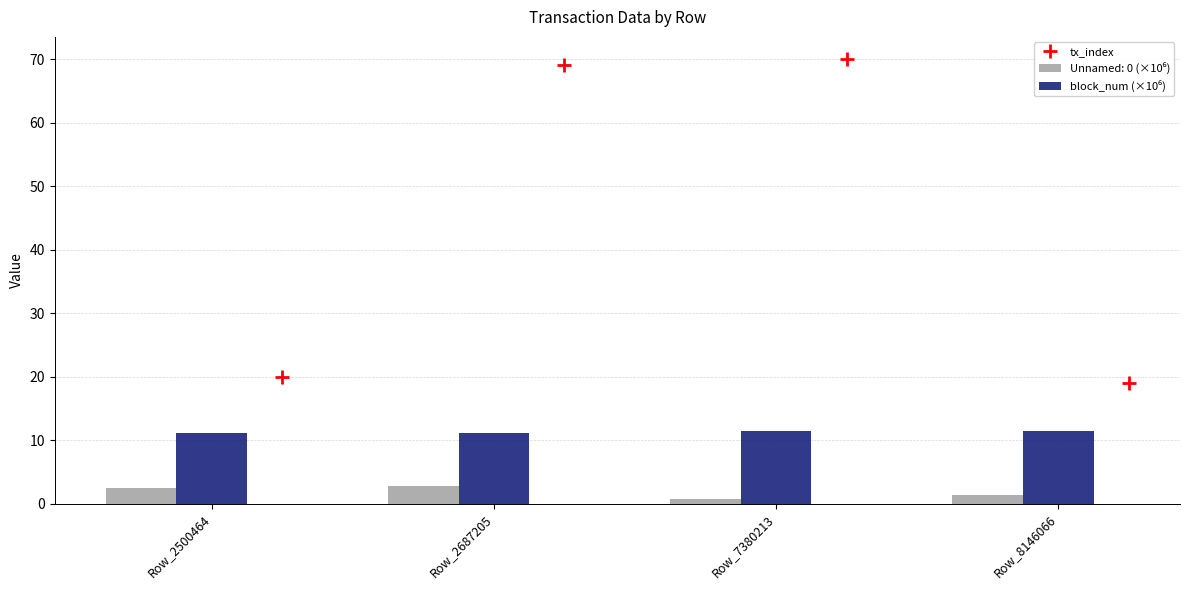

What is the greatest value displayed?

11.4